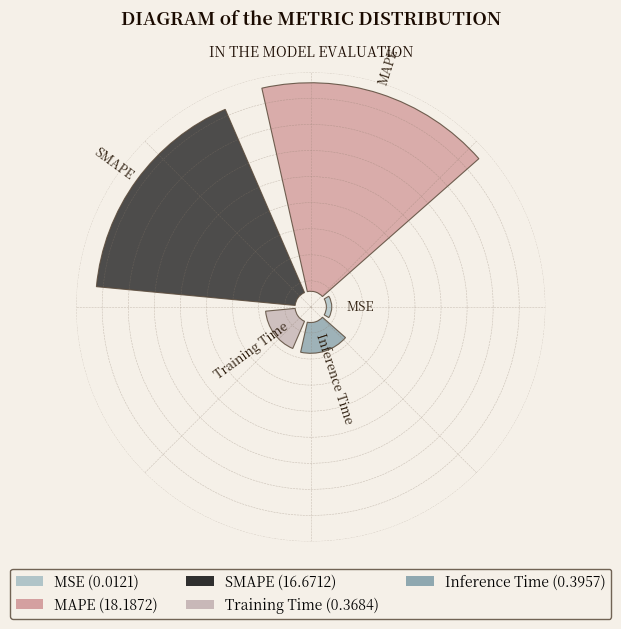

How many segments does this pie chart have?

5